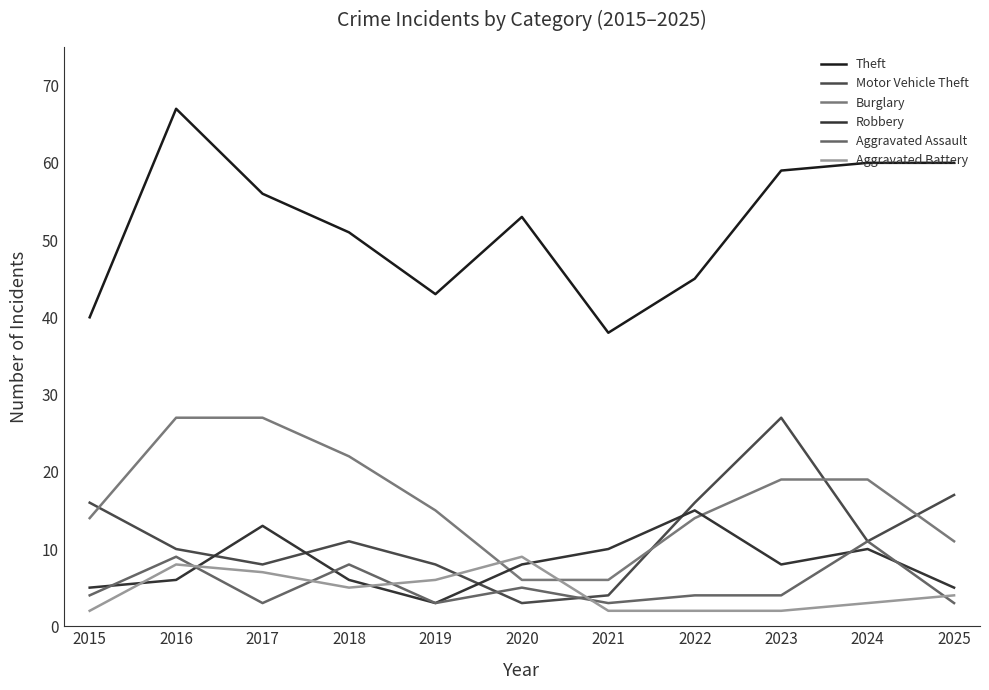

Does the chart have visible grid lines?

No